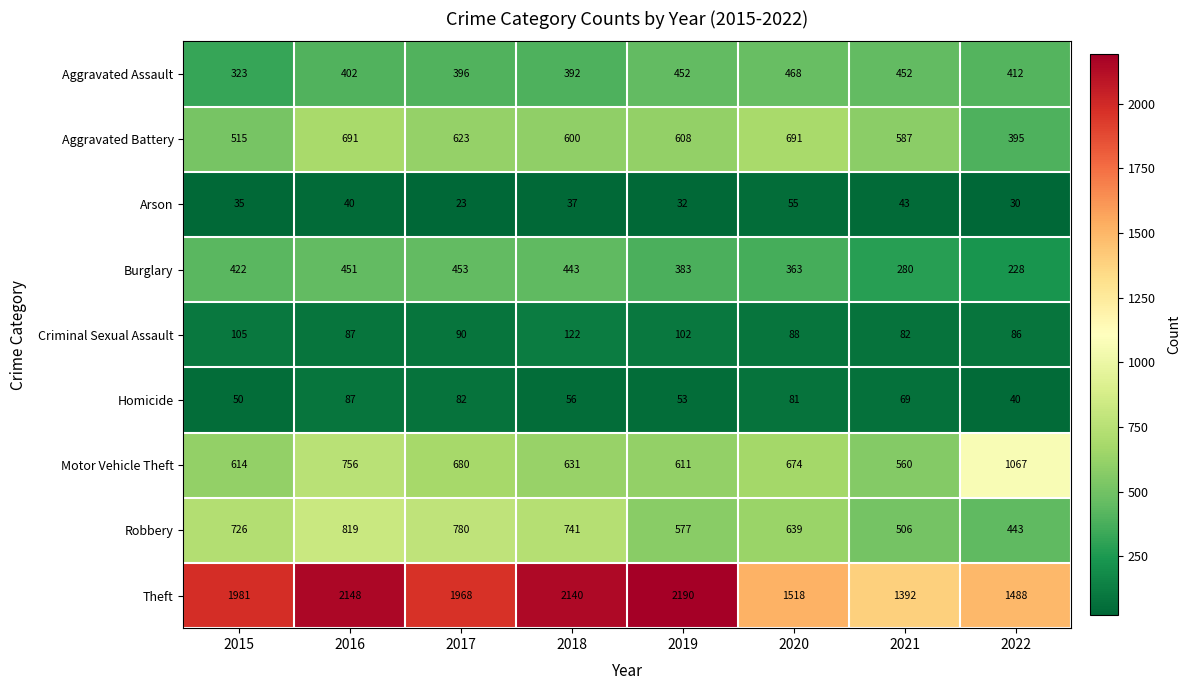

What is the minimum value shown in the chart?

23